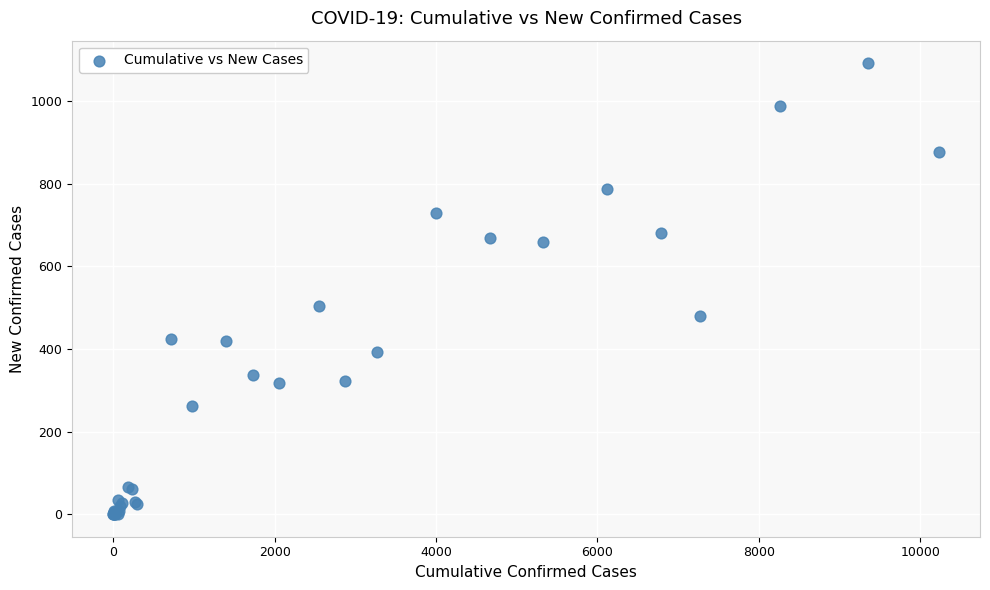

What Y value in the scatter plot is closest to 546?

504